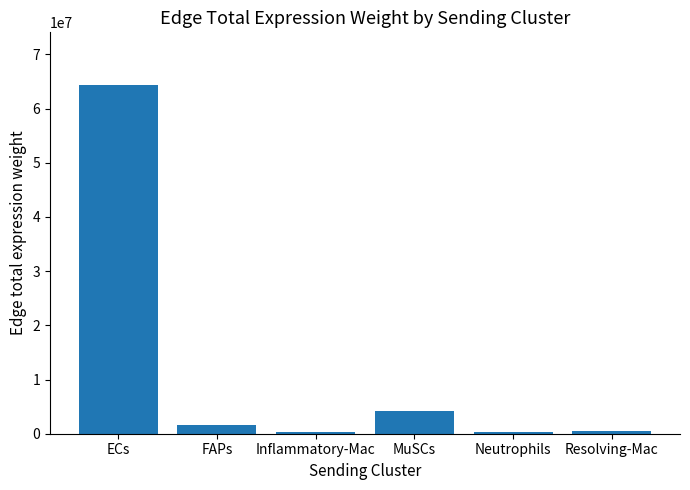

True or false: the data shows 1674516.3 at FAPs.

True